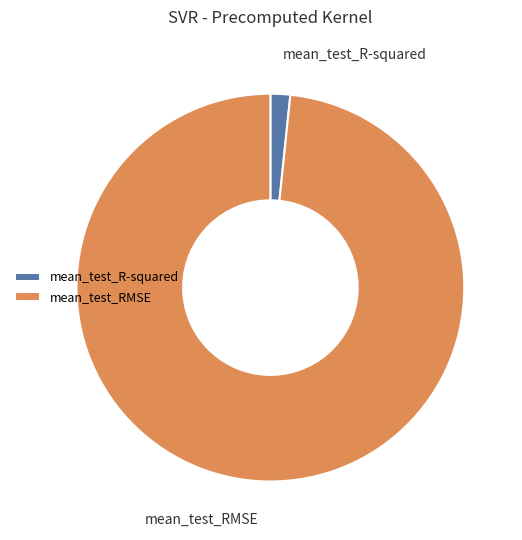

Rank the categories by value from lowest to highest.

mean_test_R-squared, mean_test_RMSE